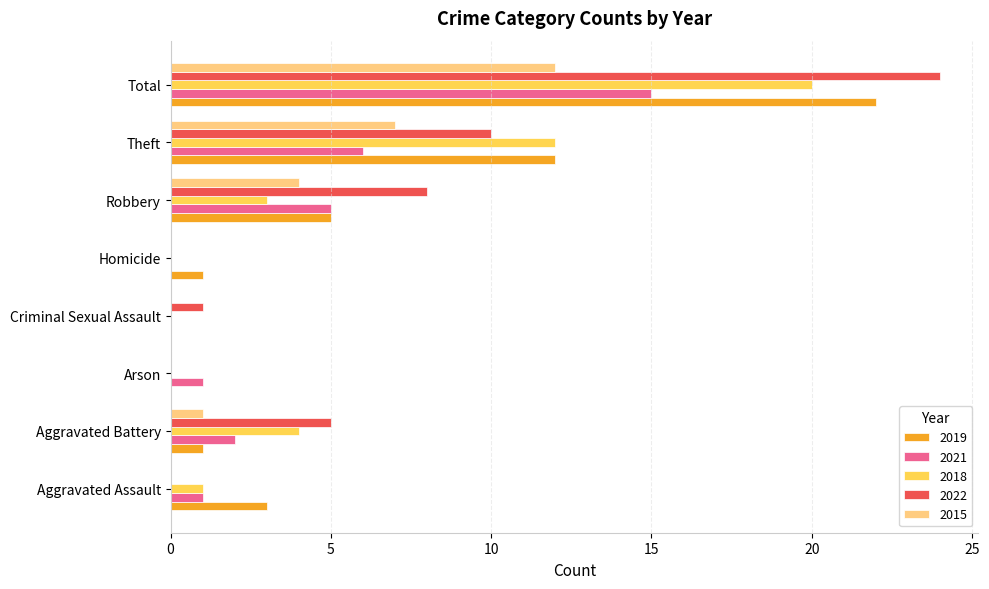

True or false: 2015 has a value of 5 at Robbery.

False